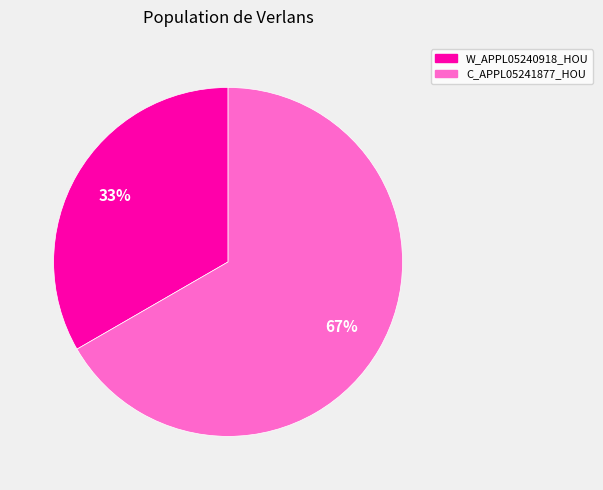

Do C_APPL05241877_HOU and W_APPL05240918_HOU together represent more than half of the pie?

Yes